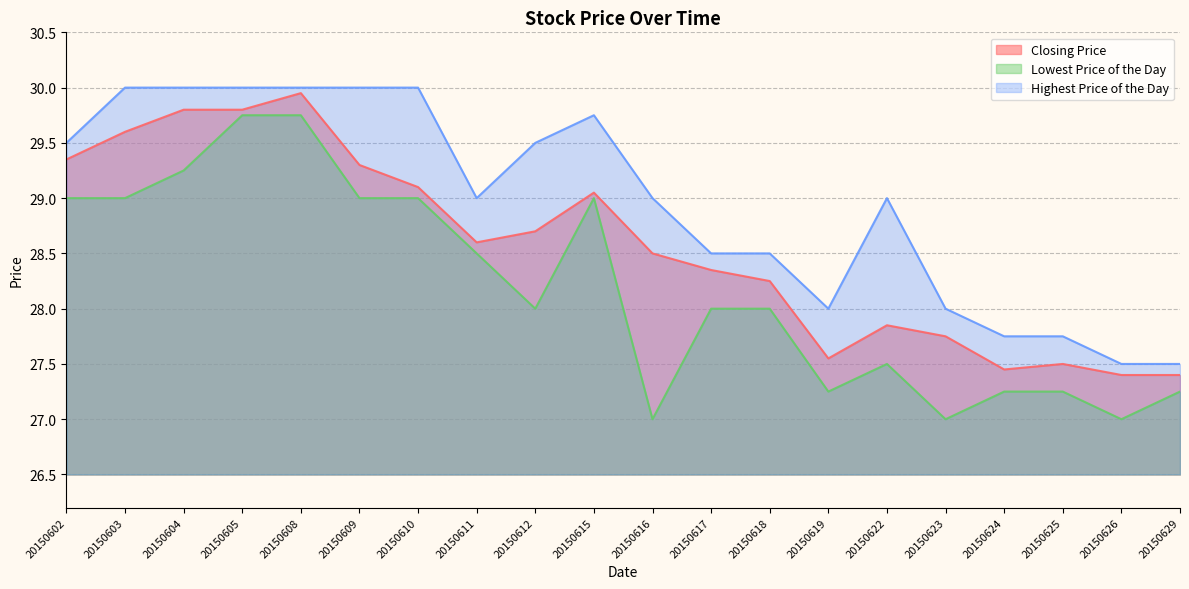

Where is the first local maximum for Highest Price of the Day?

20150615